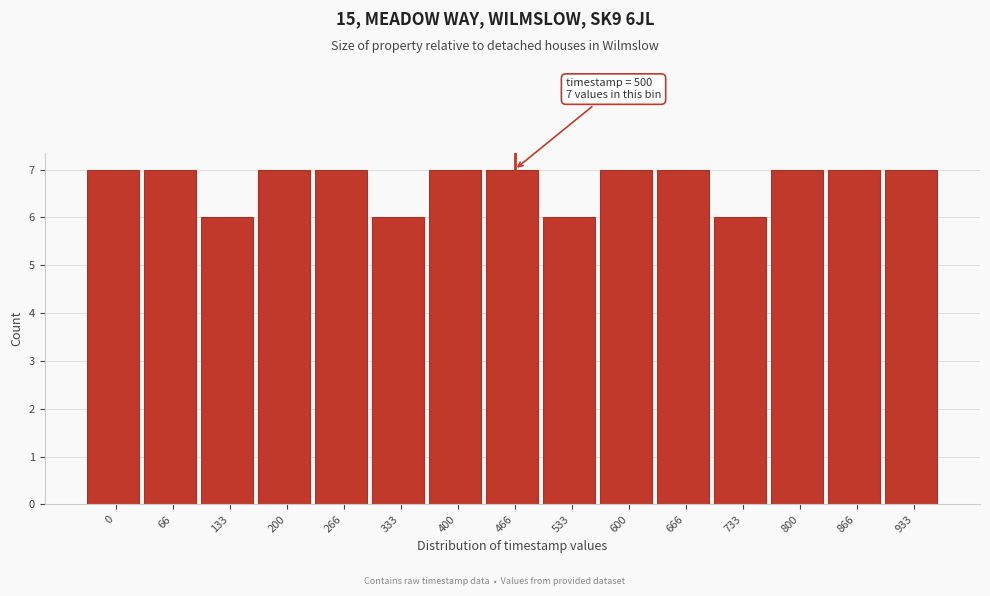

Reading right to left, list all the values displayed in this chart.

933=7	866=7	800=7	733=6	666=7	600=7	533=6	466=7	400=7	333=6	266=7	200=7	133=6	66=7	0=7